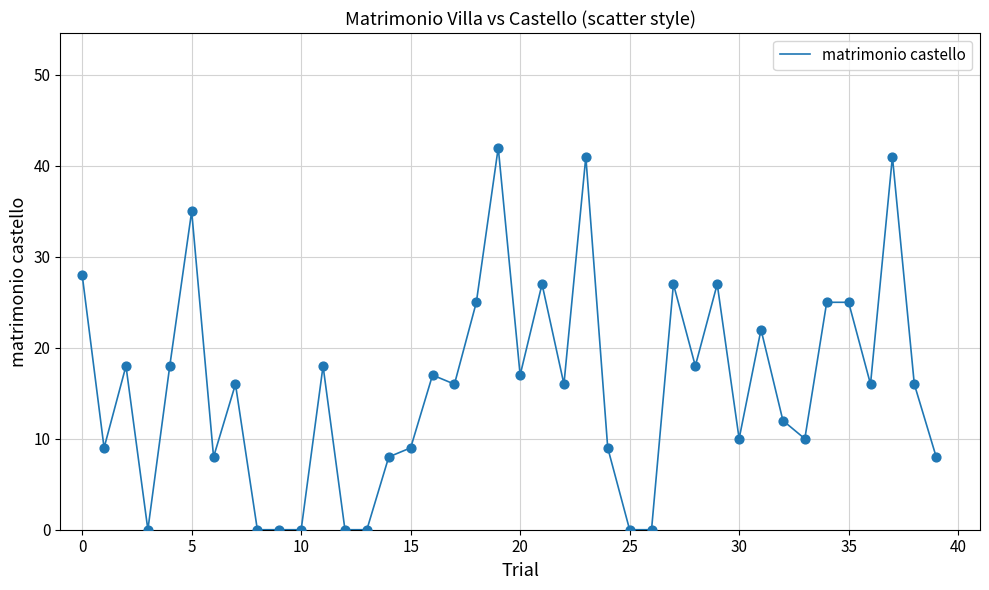

What is the greatest value displayed?

42